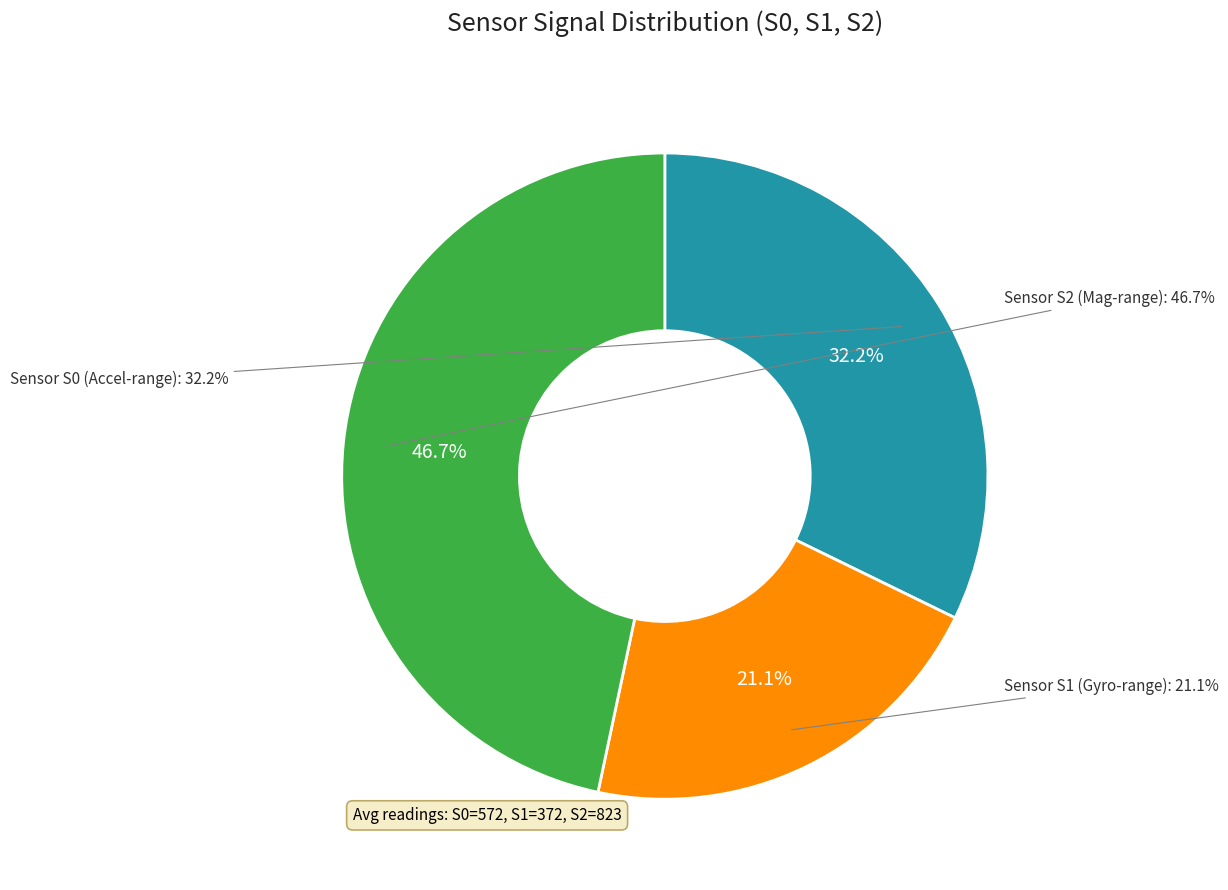

True or false: 24 accounts for 9% of the total.

False